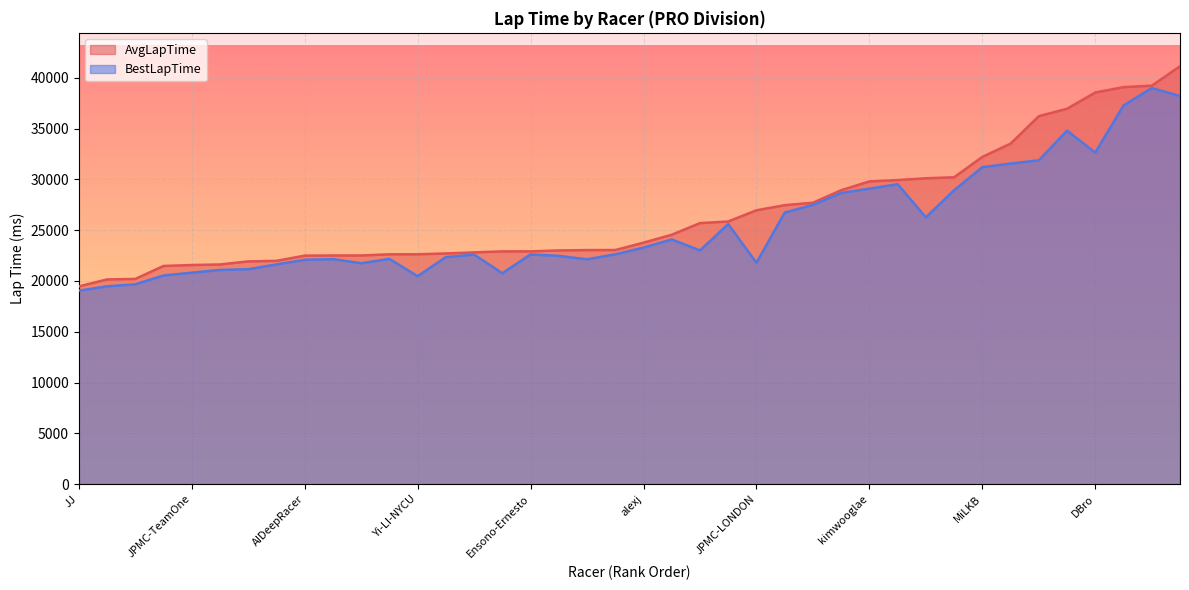

What is the difference between the maximum and second lowest values in the BestLapTime series?

19515